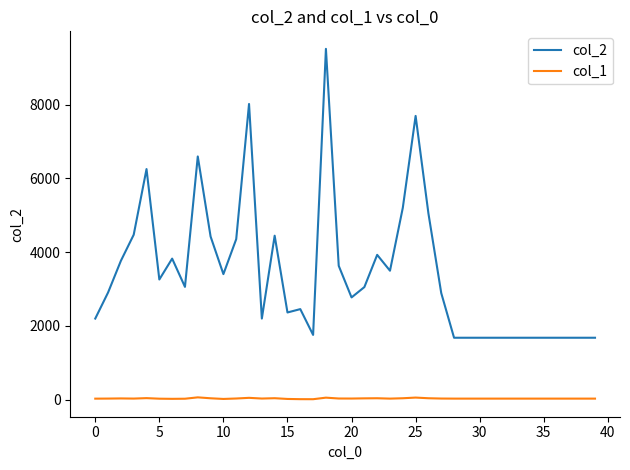

Which series has the largest total across all categories?

col_2